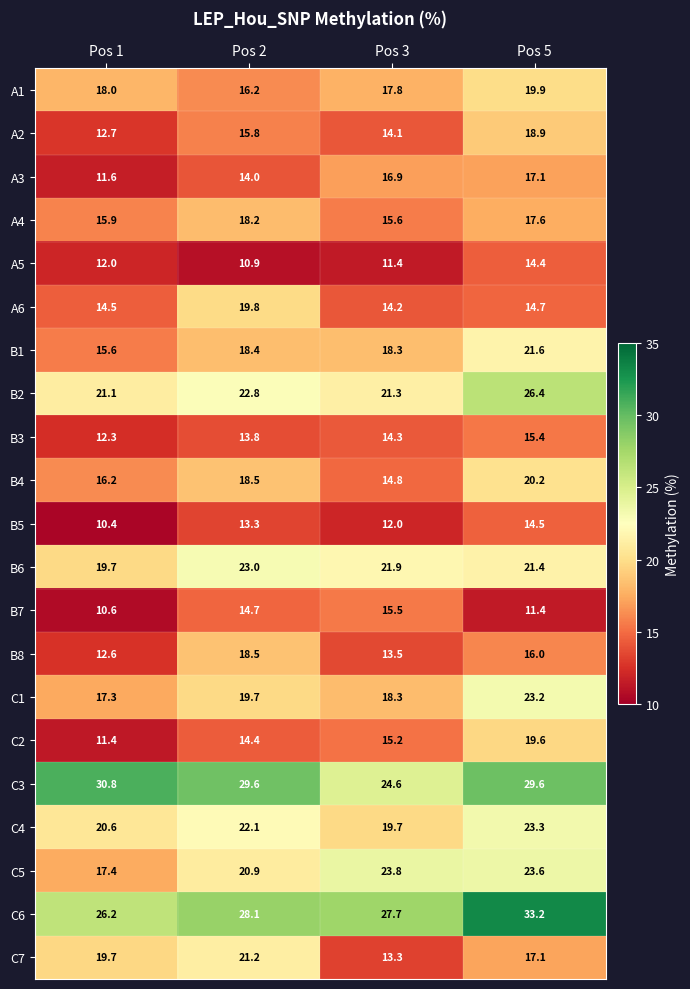

What is the difference between the maximum and minimum values in the C1 series?

5.9